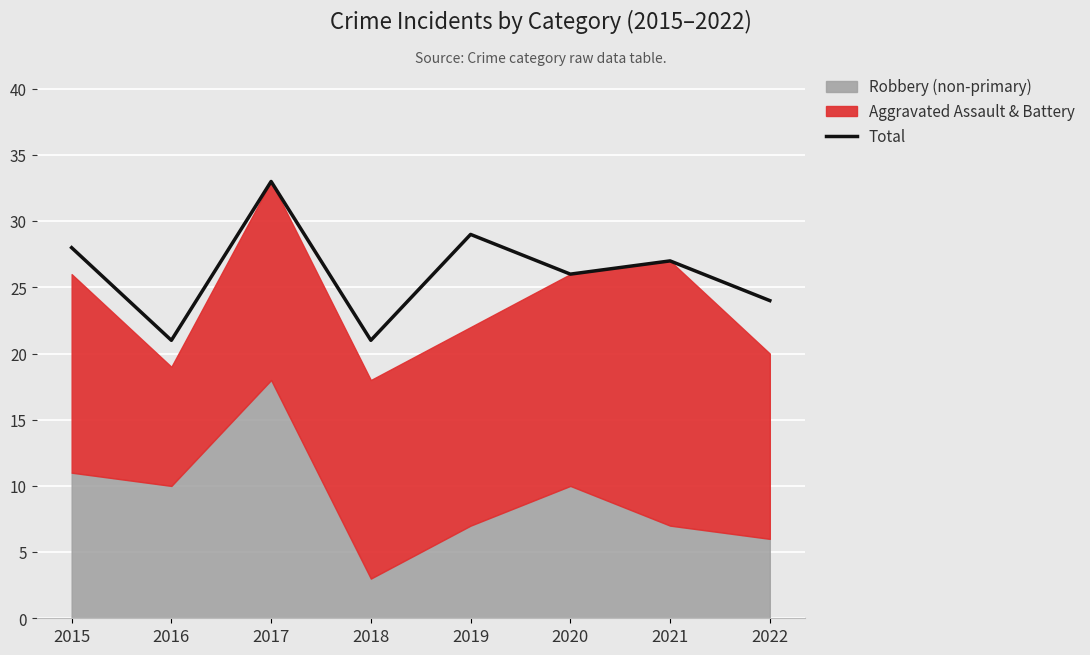

How many points are higher than both their immediate neighbors (excluding endpoints)?

3